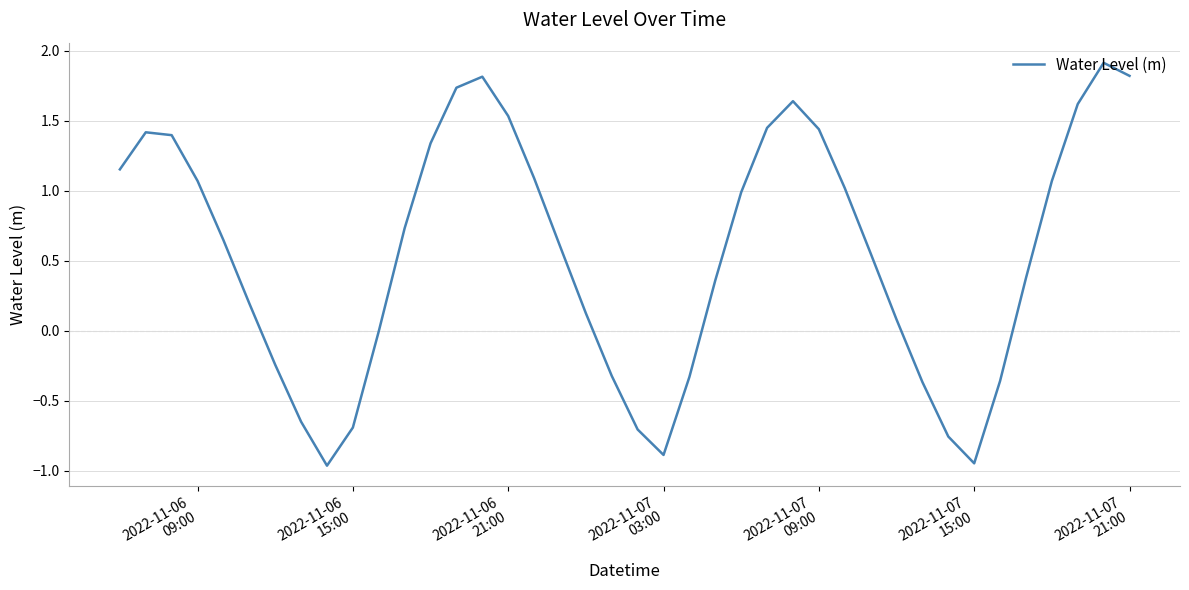

What is the greatest value displayed?

1.9